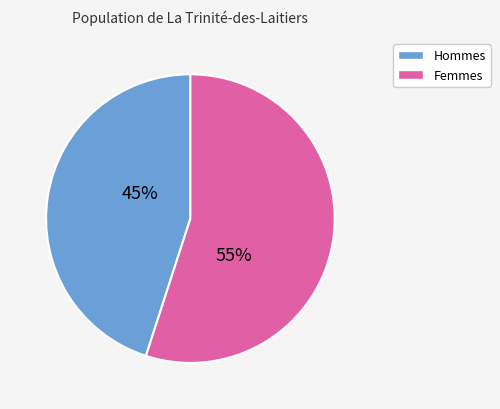

Does any single category account for the majority?

Yes